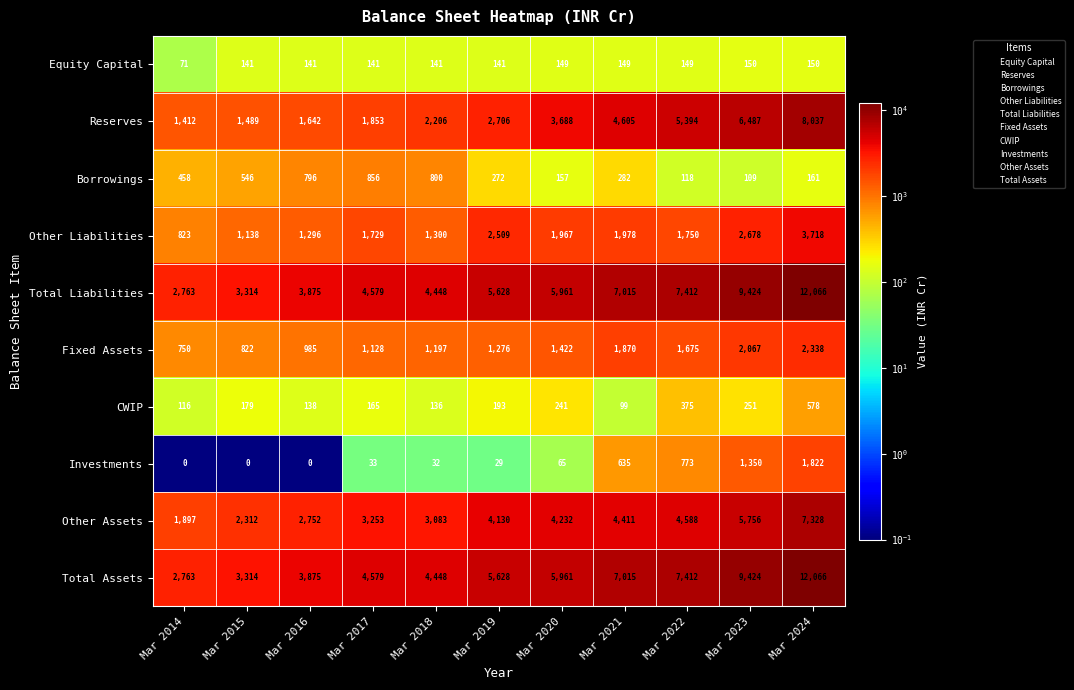

What is the approximate value of Other Liabilities at Mar 2023?

2678